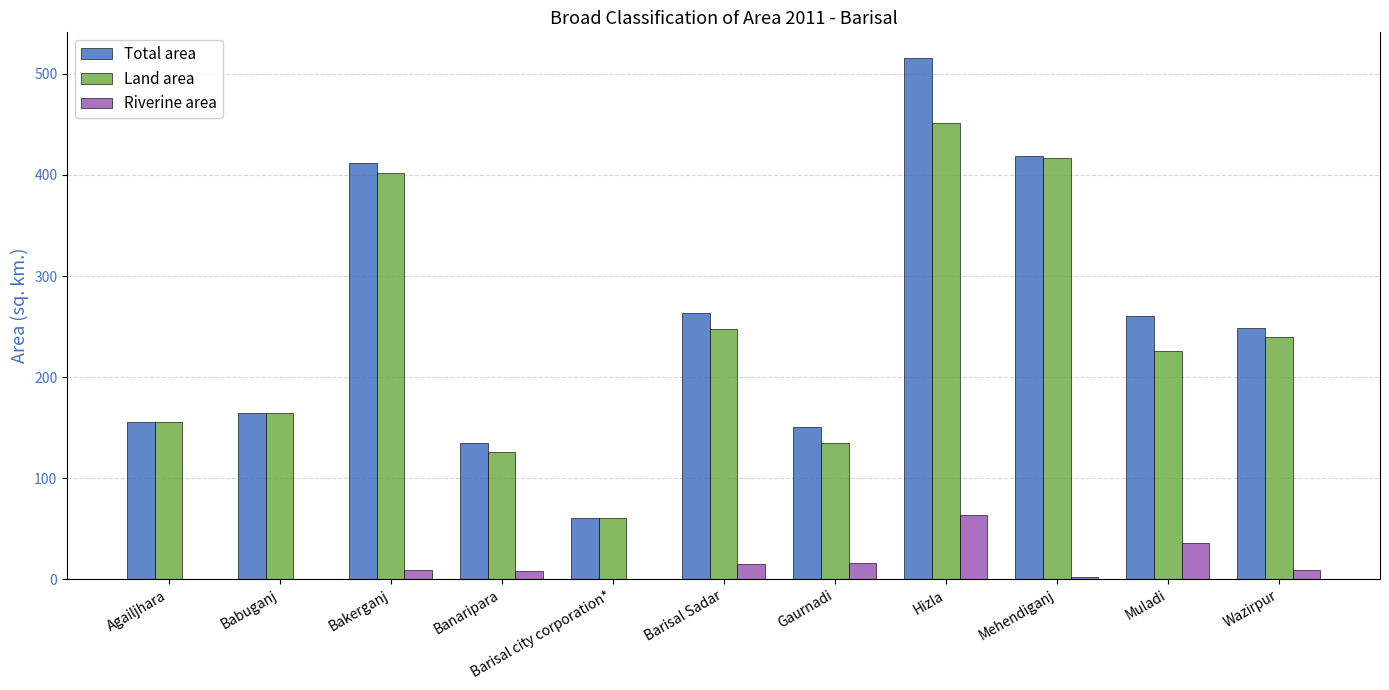

What is the approximate value of Land area at Gaurnadi?

134.5